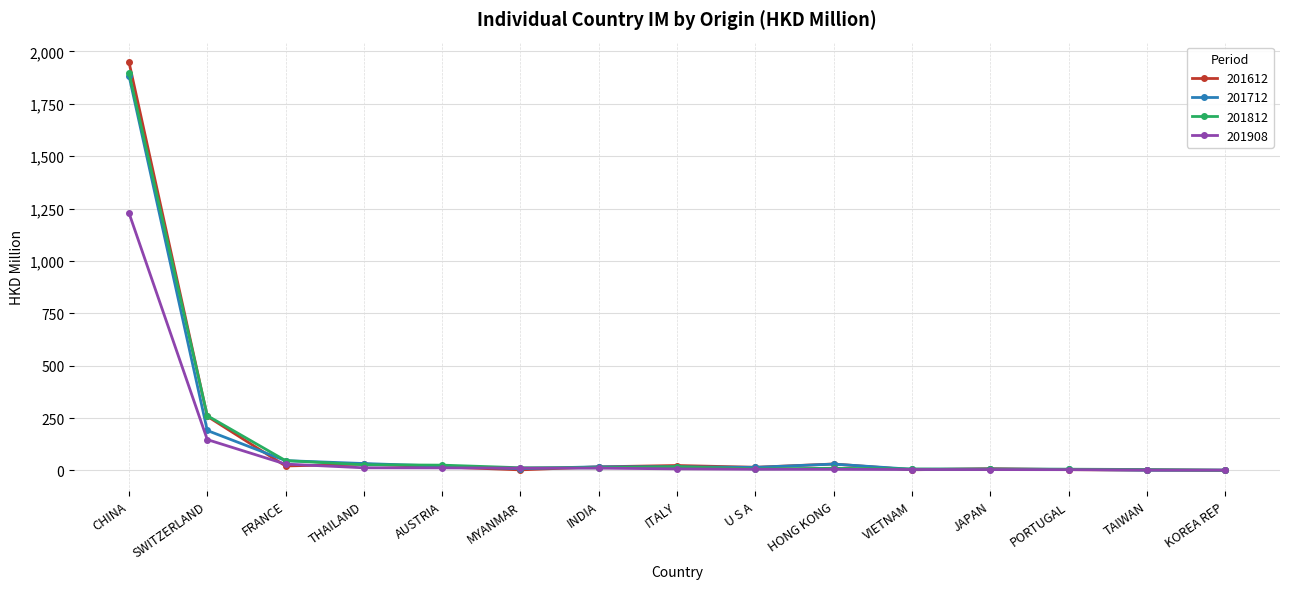

What is the sum of the 201612 values at HONG KONG and THAILAND?

60.8